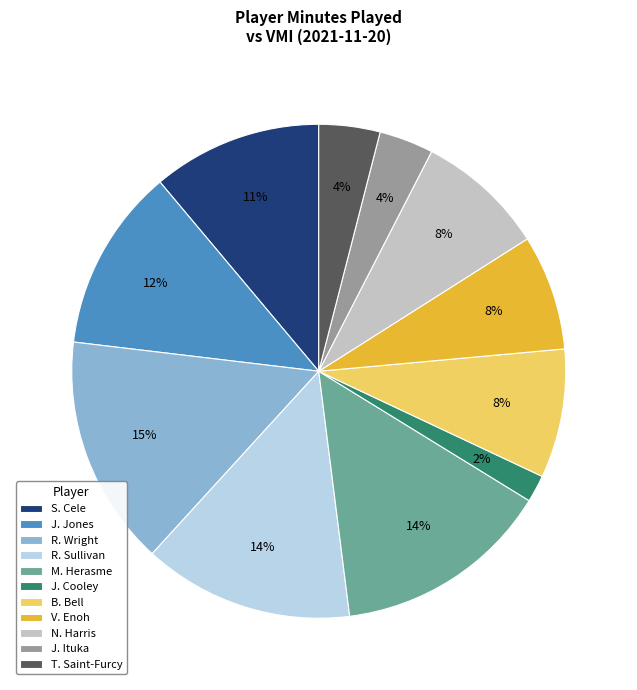

Between T. Saint-Furcy and J. Jones, which is larger?

J. Jones